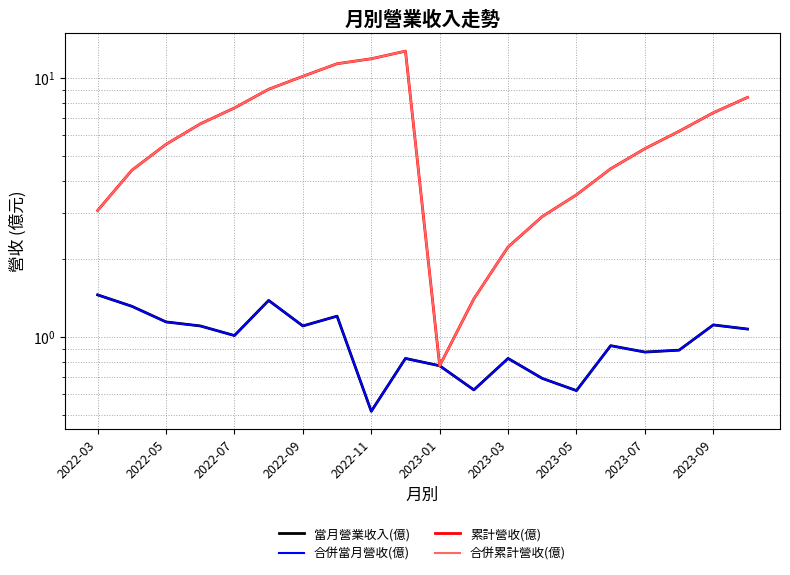

The 當月營業收入(億) series shows 1.2 at 2023-05. True or false?

True